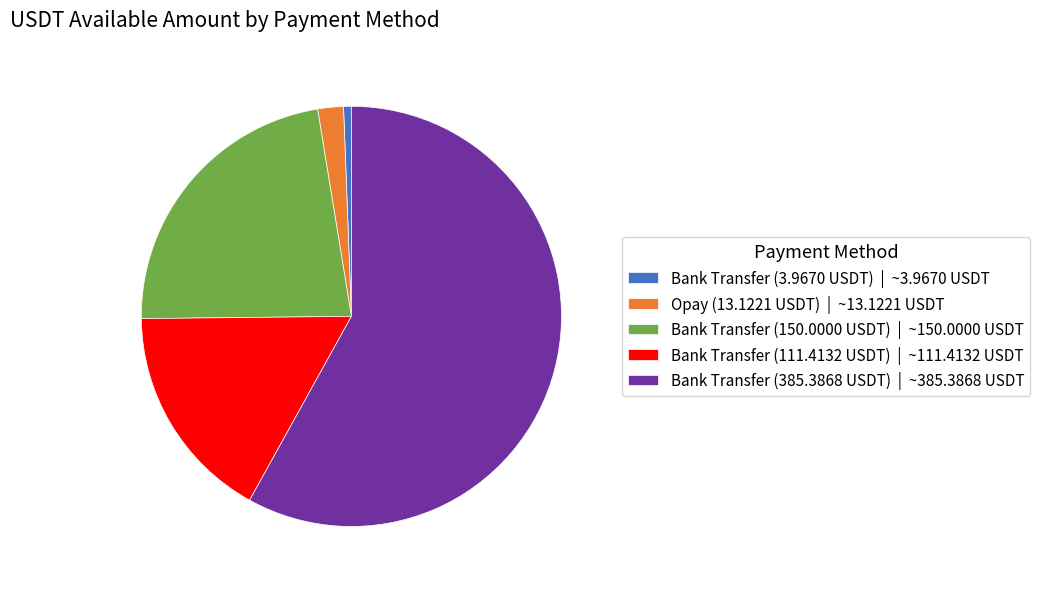

True or false: Opay (13.1221 USDT) accounts for 31% of the total.

False